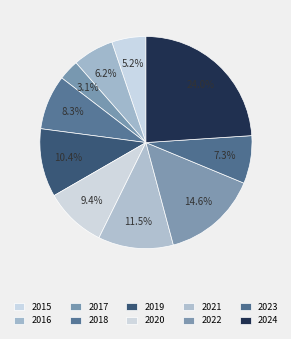

Is the sum of 2016 and 2015 greater than half?

No